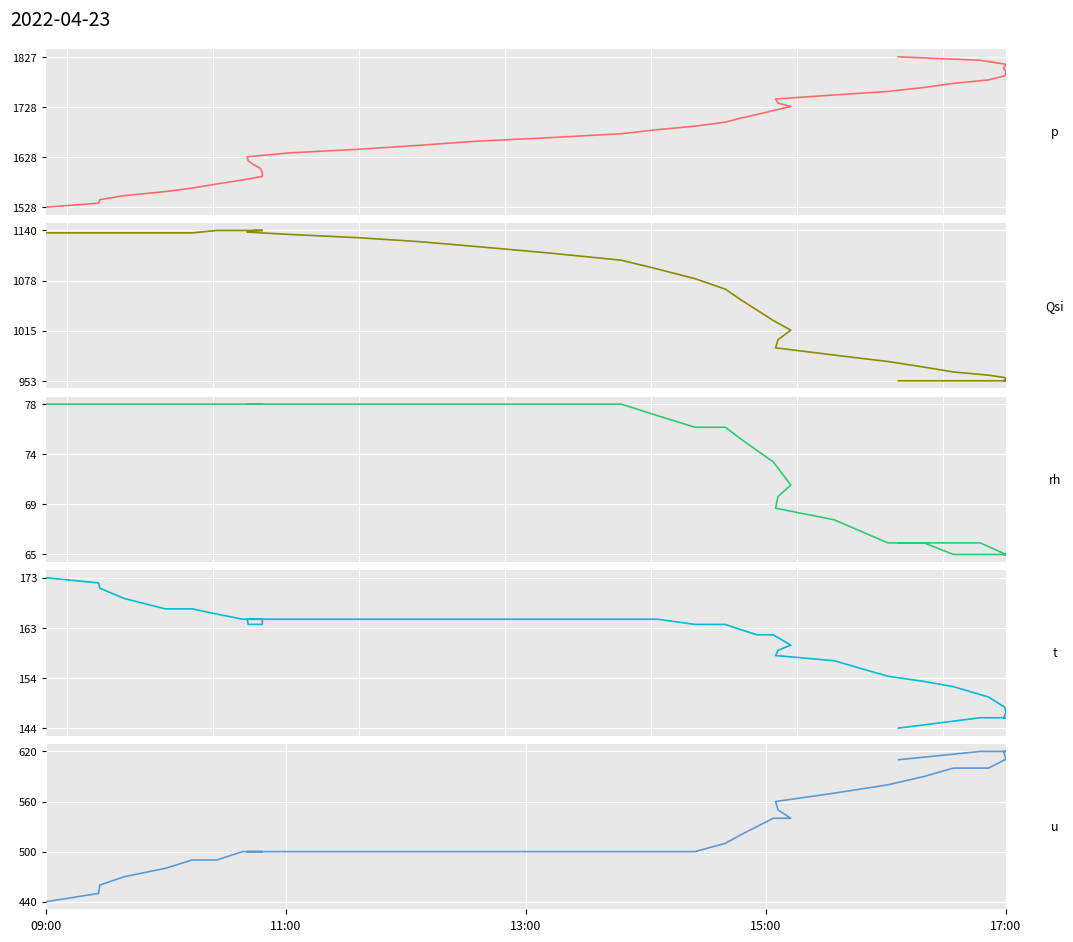

What is the lowest value of the t series?

144.0